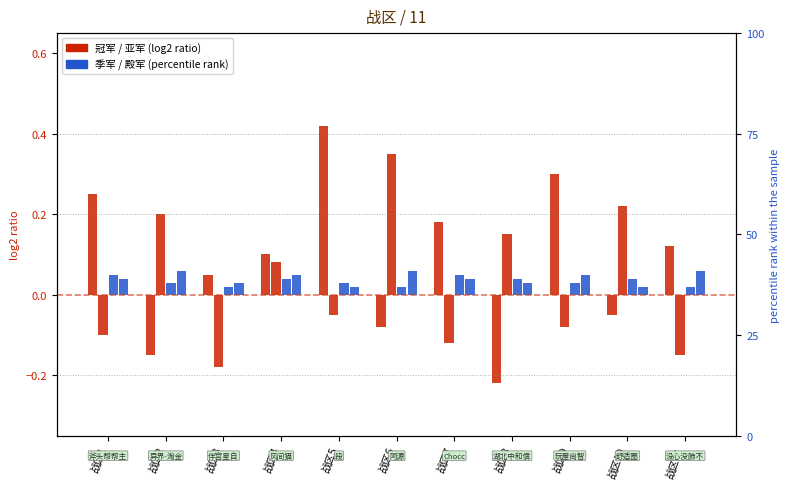

What is the greatest value displayed?

0.4